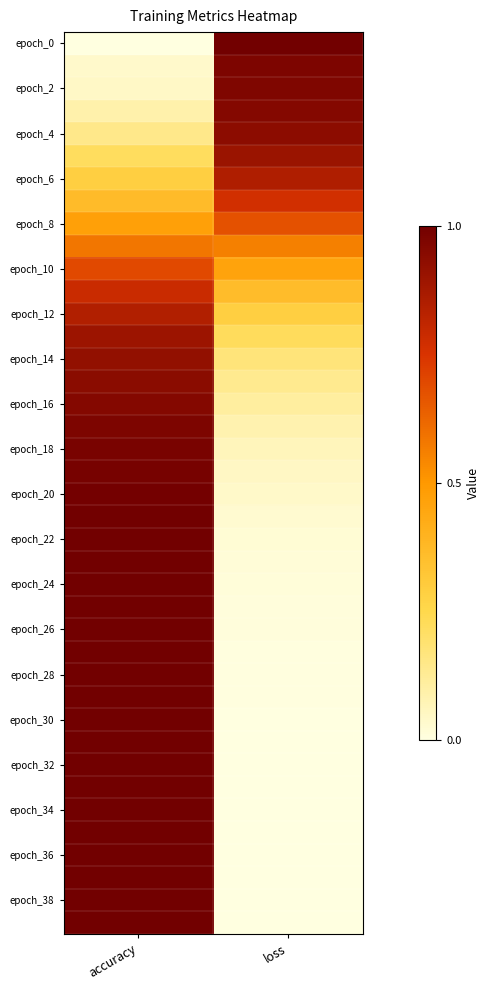

Which category has the lowest value across all series?

accuracy